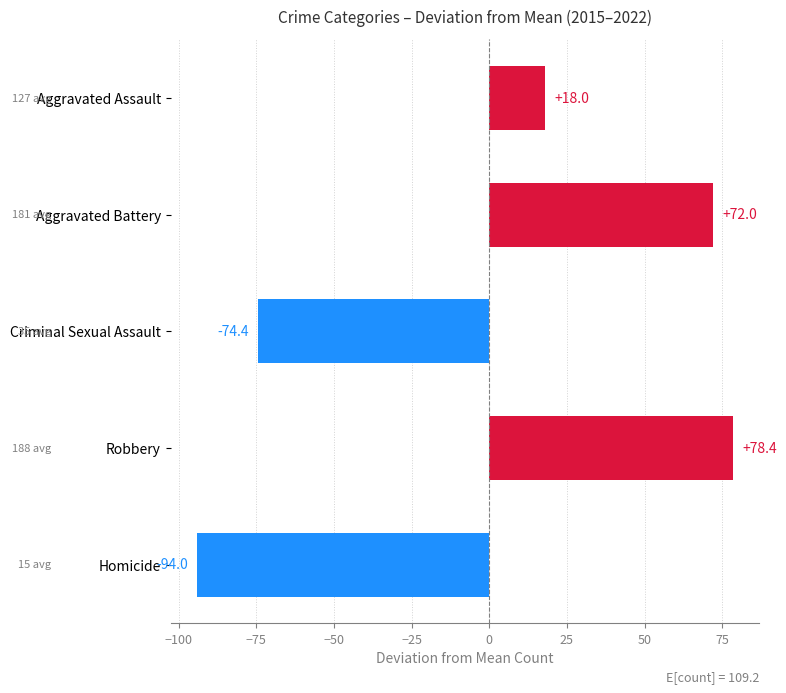

What is the minimum value shown in the chart?

-94.0